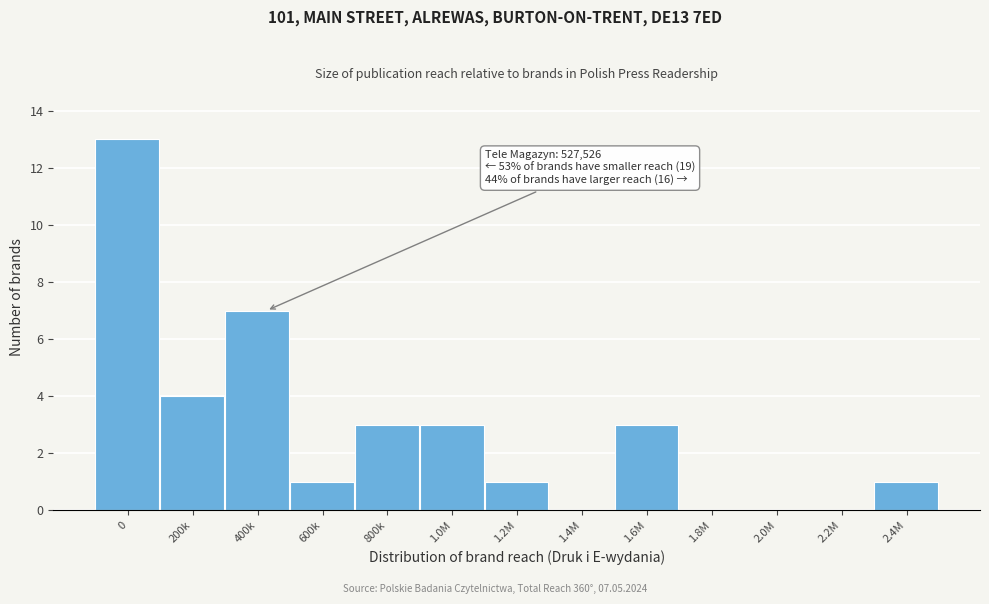

Reading left to right, extract all data points from this chart.

0=13	200k=4	400k=7	600k=1	800k=3	1.0M=3	1.2M=1	1.4M=0	1.6M=3	1.8M=0	2.0M=0	2.2M=0	2.4M=1